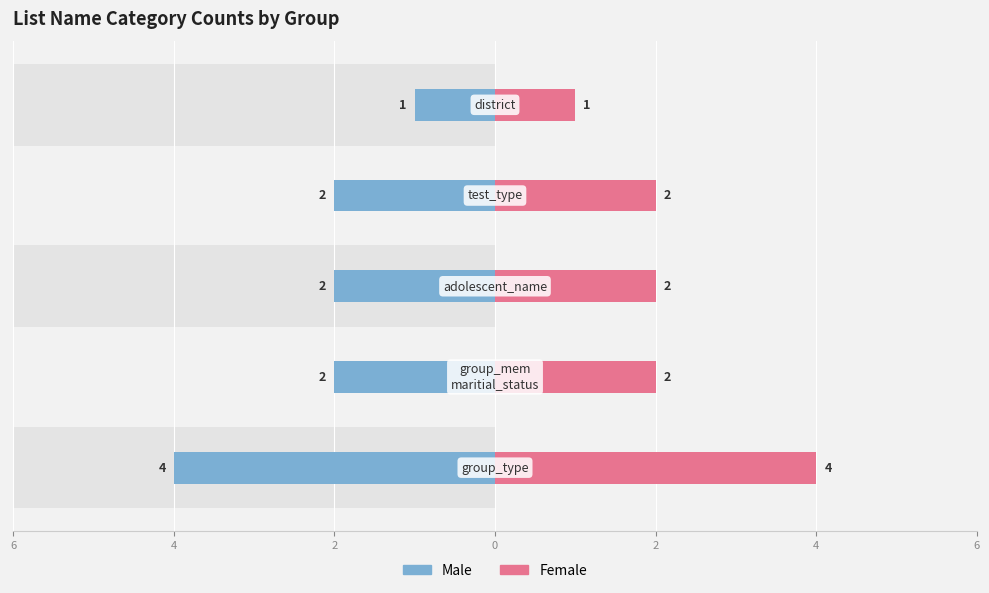

What is the value of the Female bar at the 4th from the left?

2